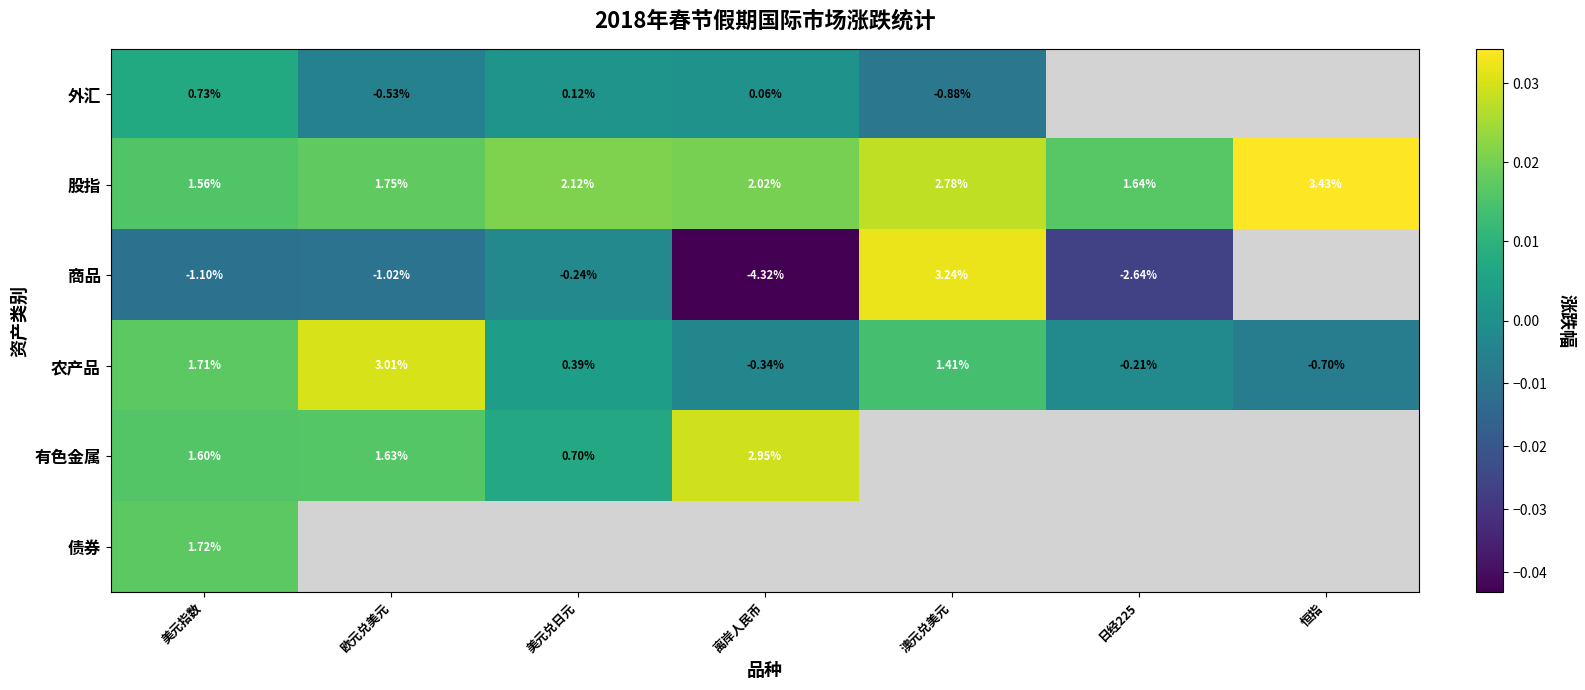

At which label does 股指 first exceed 2?

美元兑日元